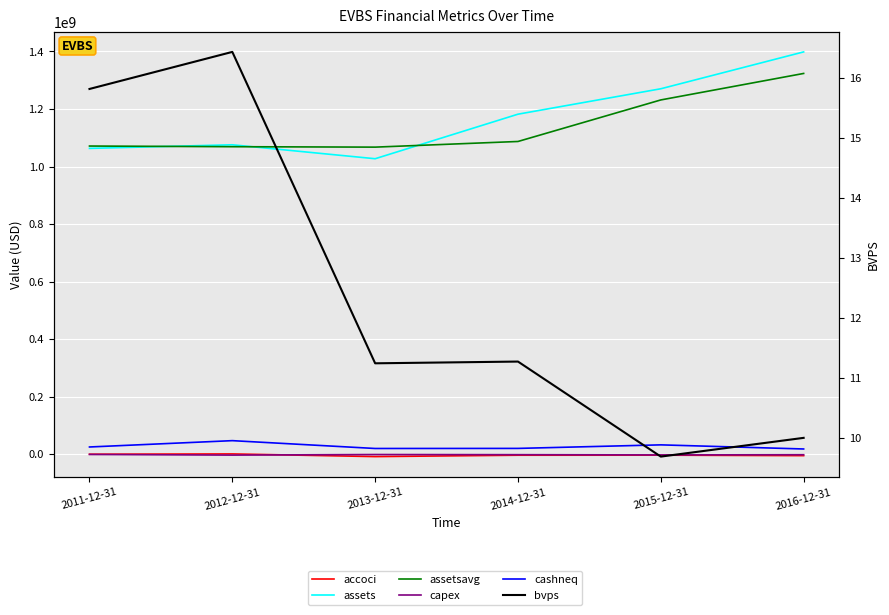

At which label is cashneq closest to 32107000?

2015-12-31